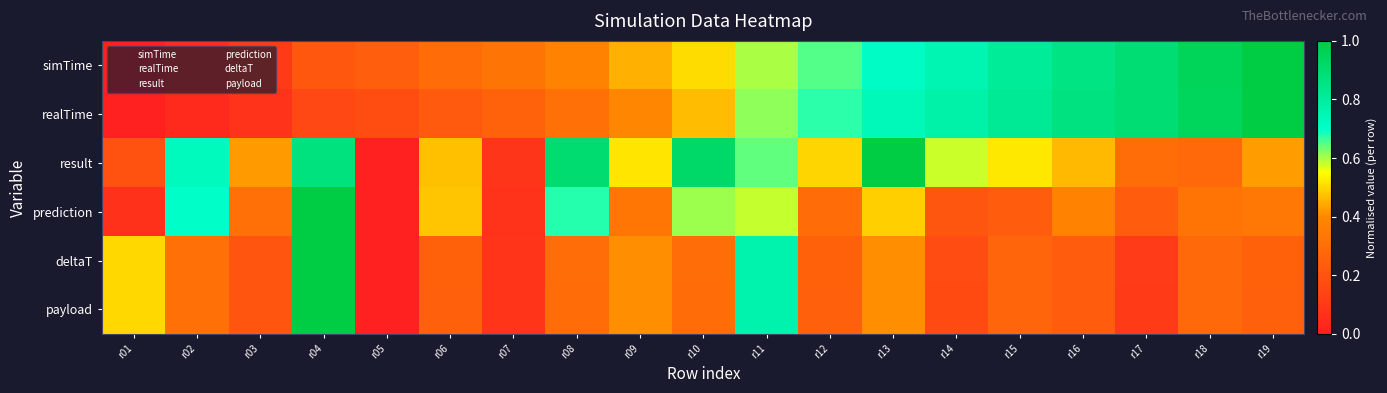

At r01, list the series in order from largest to smallest.

payload, deltaT, result, prediction, simTime, realTime